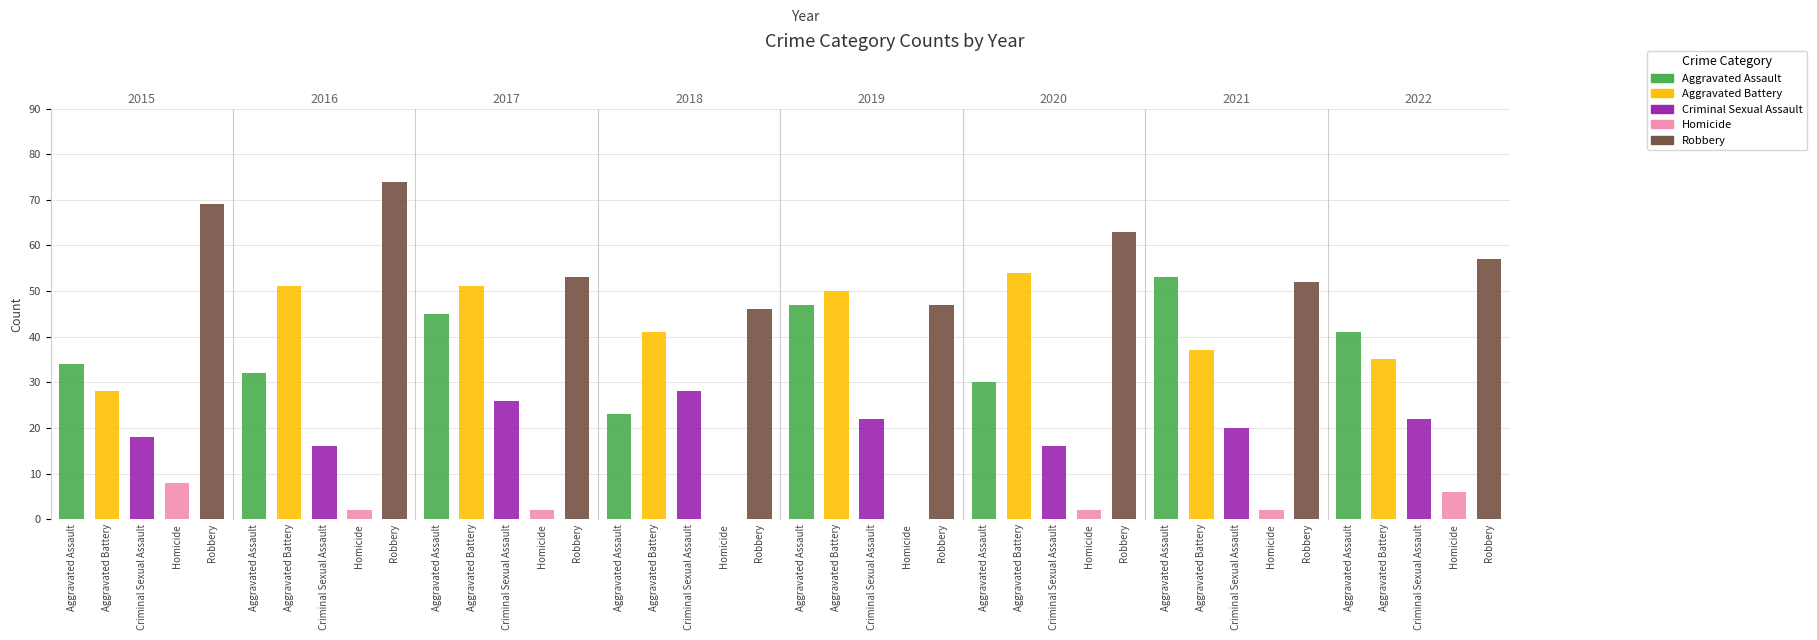

Reading left to right, list all the values displayed in this chart.

Aggravated Assault: 34	32	45	23	47	30	53	41
Aggravated Battery: 28	51	51	41	50	54	37	35
Criminal Sexual Assault: 18	16	26	28	22	16	20	22
Homicide: 8	2	2	0	0	2	2	6
Robbery: 69	74	53	46	47	63	52	57